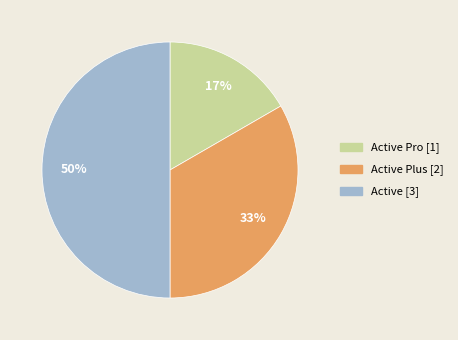

To the nearest percent, what is the difference between the largest and smallest slice percentages?

33%